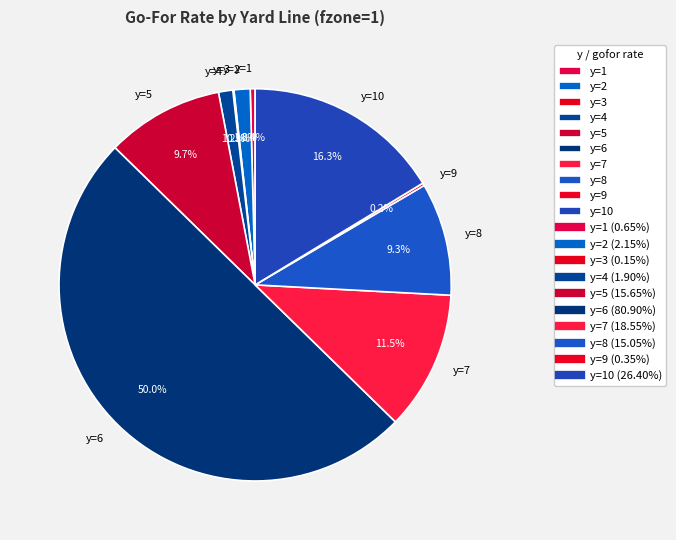

What is the total percentage of y=7 and y=1?

11.9%